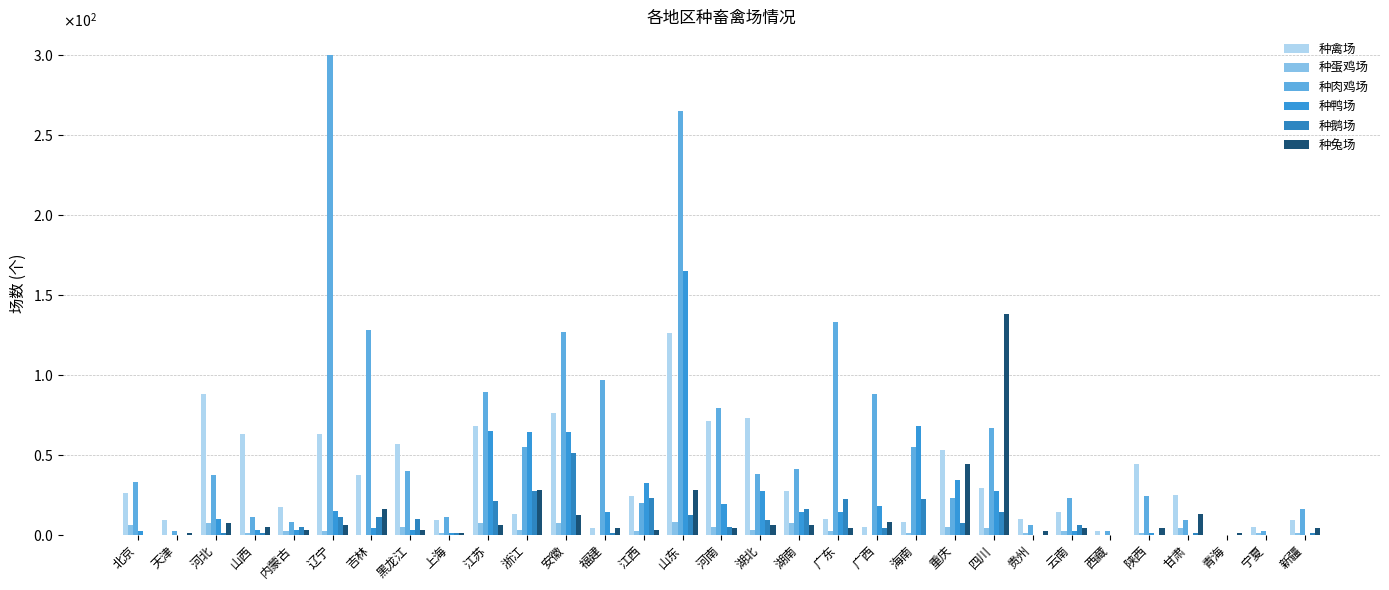

Are the bars horizontal?

No